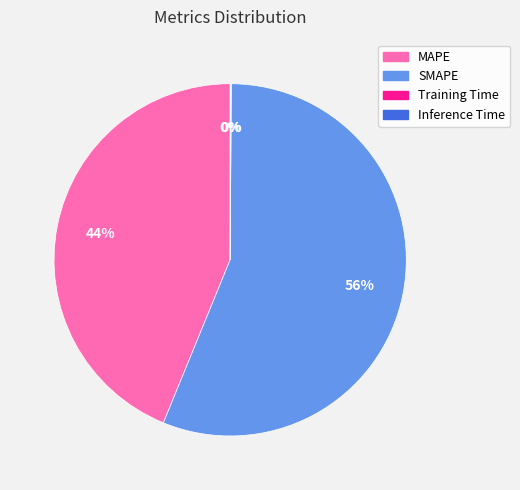

Which slice represents more than half of the pie?

SMAPE